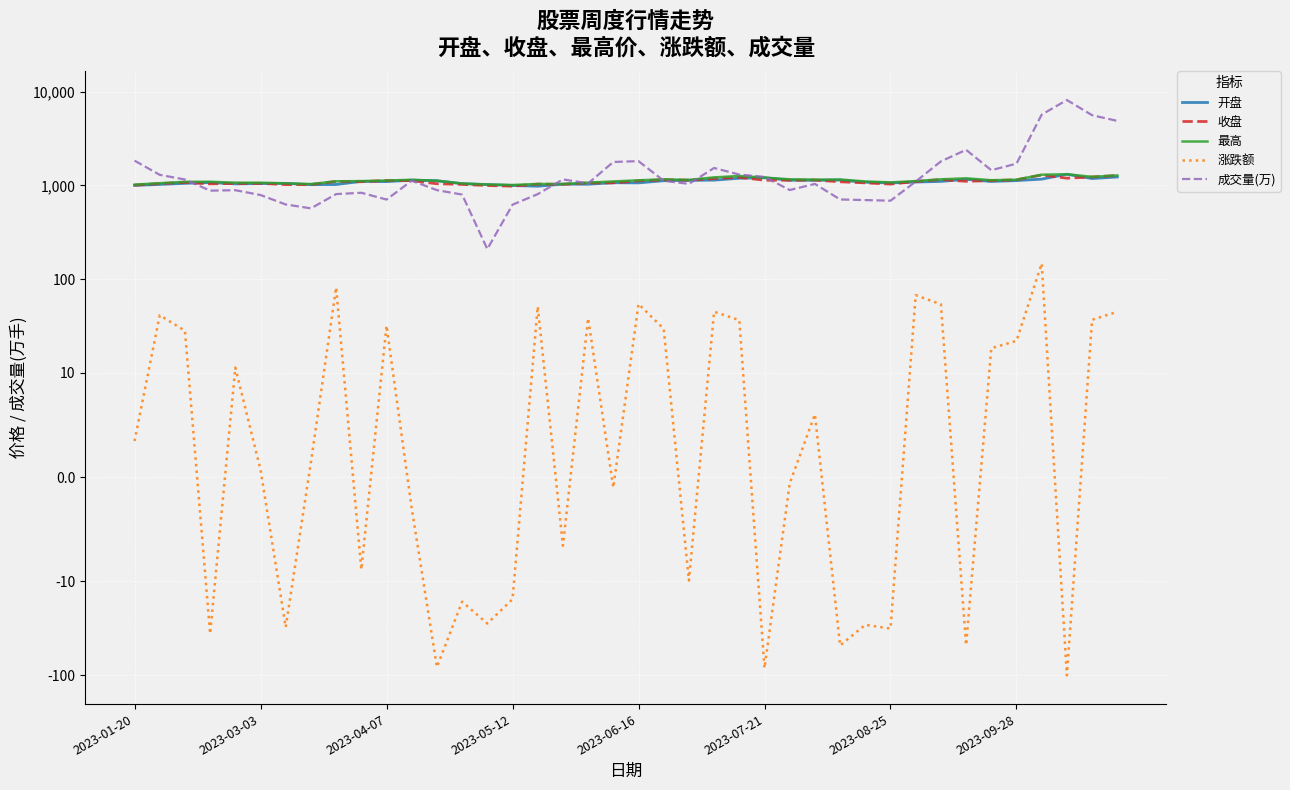

Which has a higher value, 29 or 39?

39